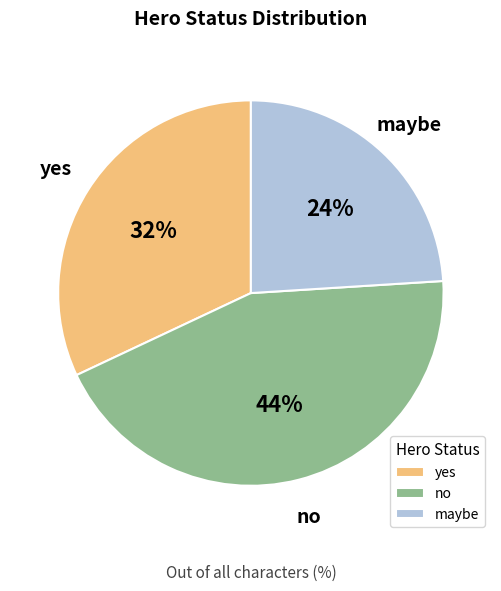

The maybe slice represents 24% of the pie. True or false?

True